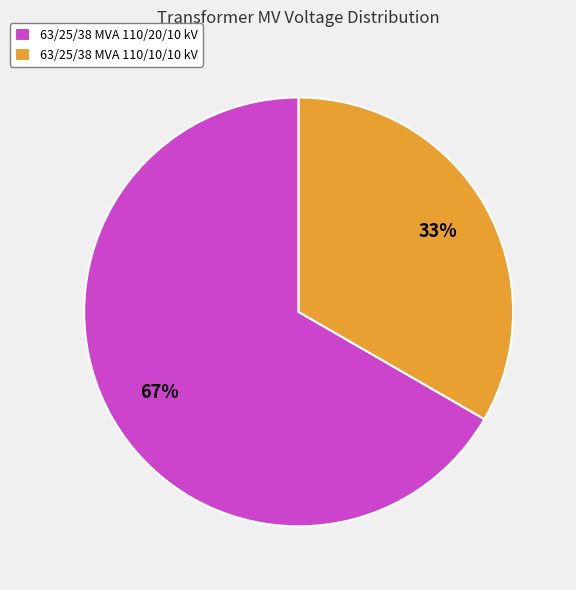

Approximately how many times larger is the value at 63/25/38 MVA 110/10/10 kV compared to 63/25/38 MVA 110/20/10 kV?

0.5